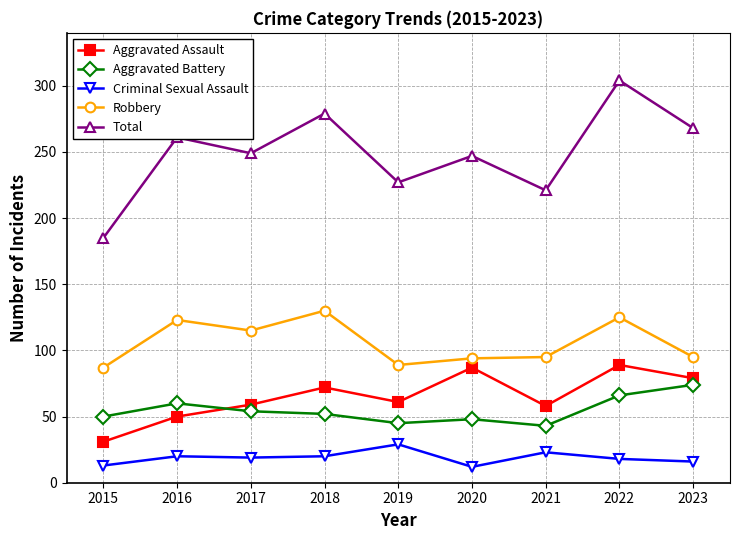

What is the difference between the maximum and minimum values in the Aggravated Battery series?

31